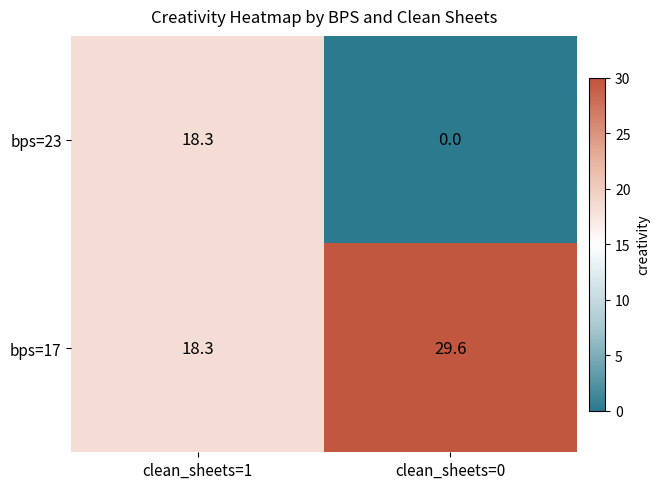

Where is bps=17 nearest to the value 23?

clean_sheets=1